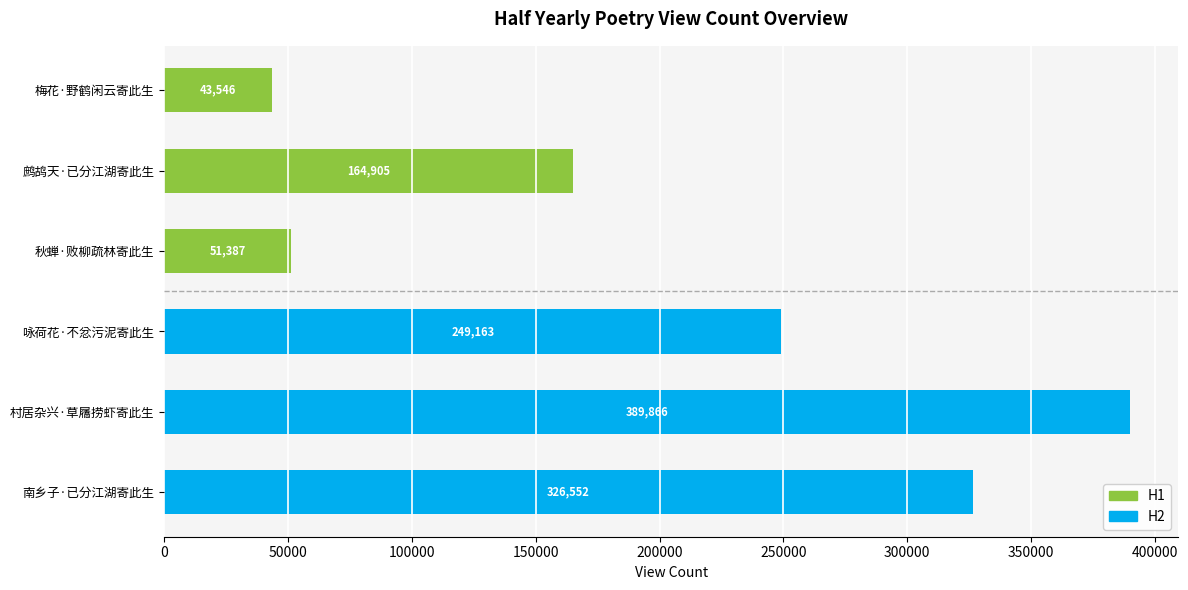

Rank the categories by value from highest to lowest.

村居杂兴·草屩捞虾寄此生, 南乡子·已分江湖寄此生, 咏荷花·不忿污泥寄此生, 鹧鸪天·已分江湖寄此生, 秋蝉·败柳疏林寄此生, 梅花·野鹤闲云寄此生